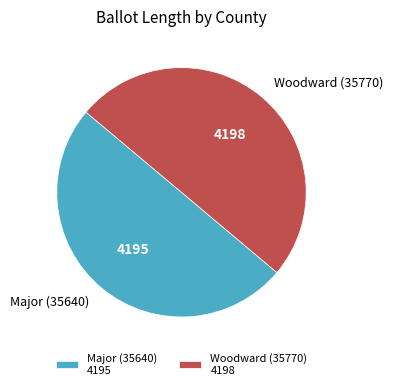

What is the ratio of the value at Major (35640) to the value at Woodward (35770)?

1.0